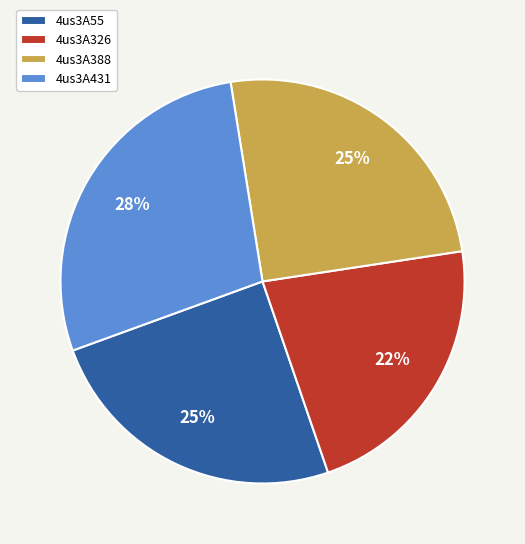

Does 4us3A55 account for over 50% of the chart?

No